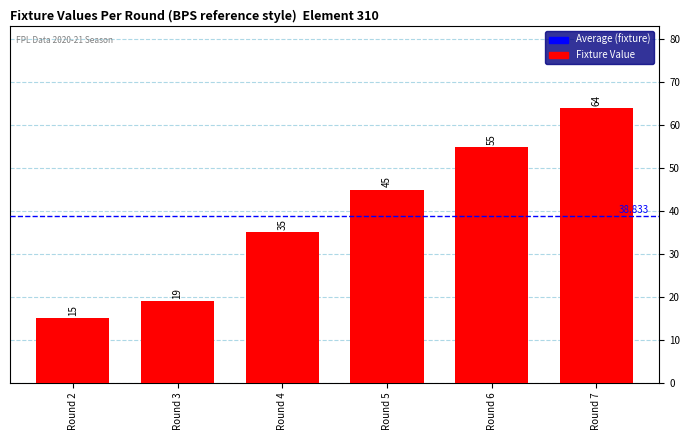

What is the difference between the values at Round 3 and Round 7?

45